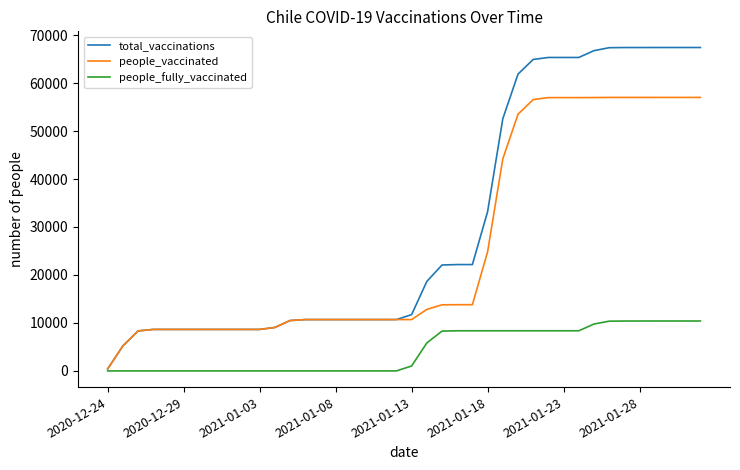

What is the greatest value displayed?

67408